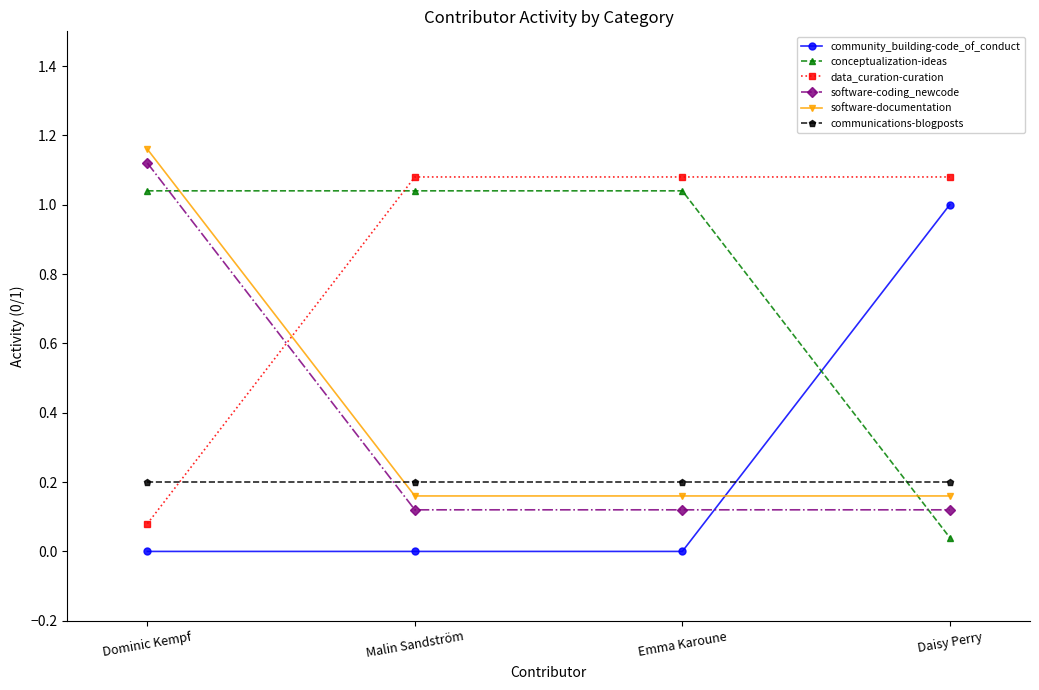

Which series has the largest range (max minus min)?

community_building-code_of_conduct